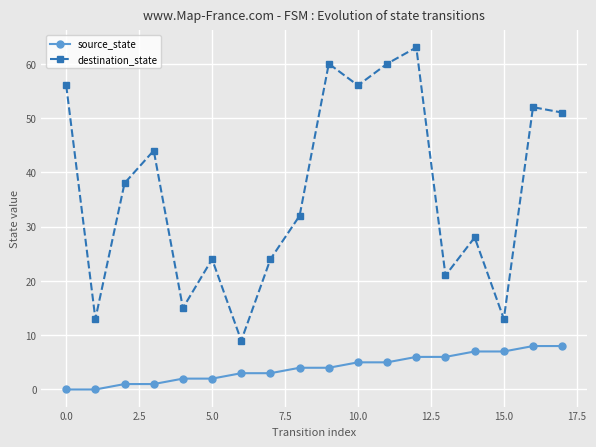

What is the difference between the maximum and minimum values in the source_state series?

8